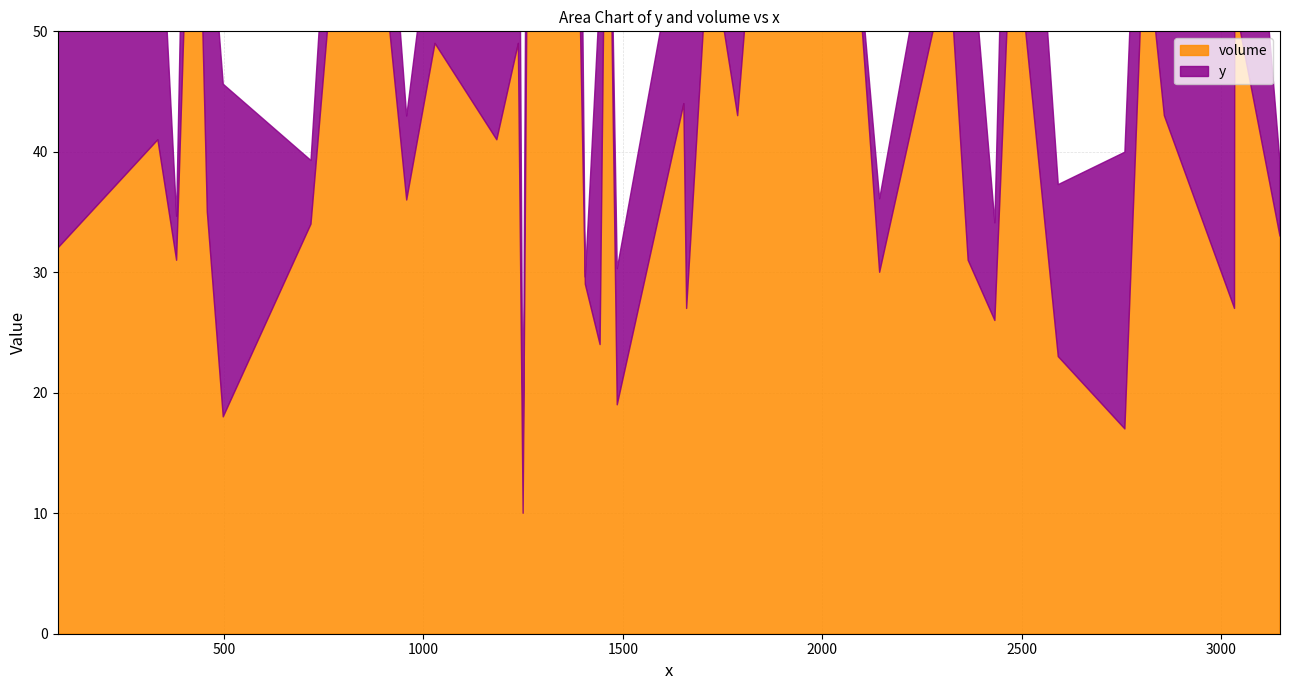

How many lines are shown in the chart?

2